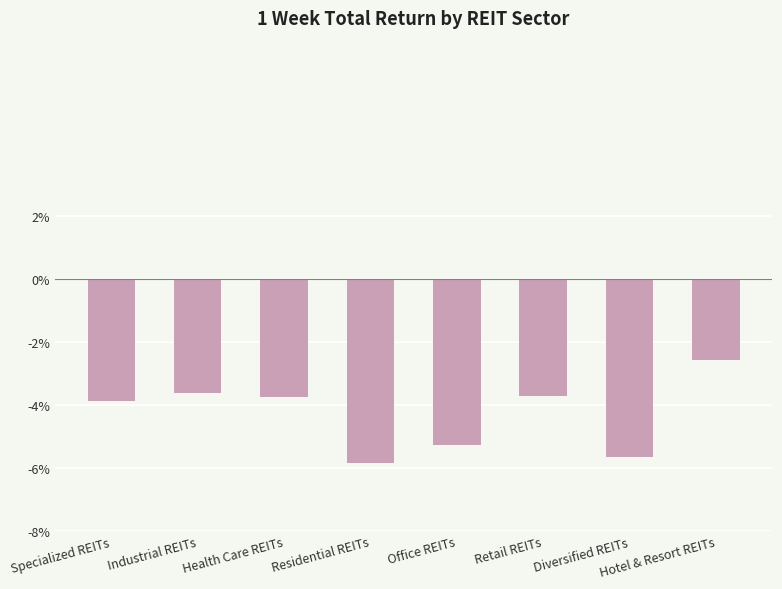

Is it true that the value at Diversified REITs is -8.6?

False